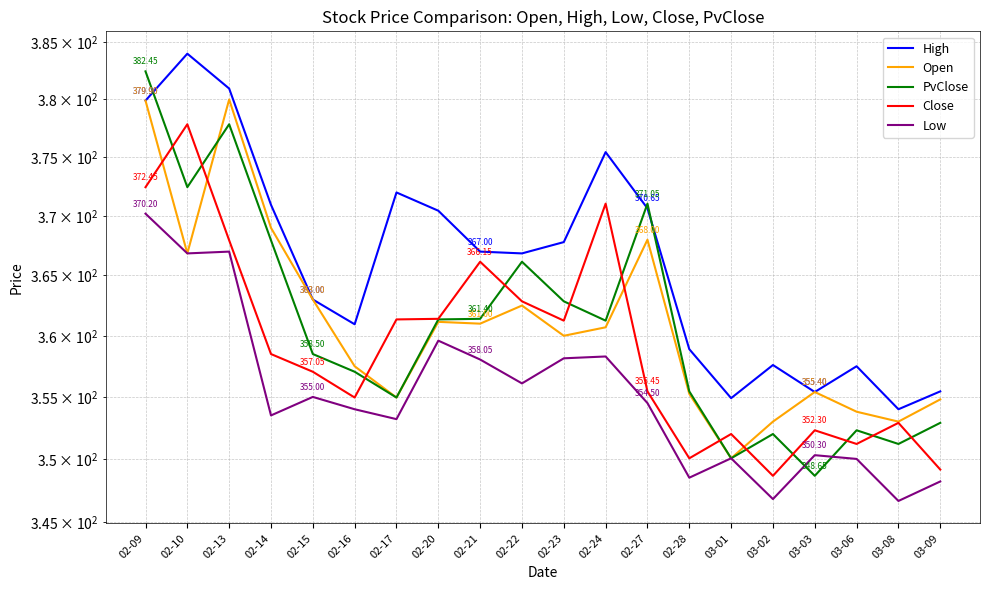

What is the difference between the highest and lowest values at 02-28?

10.4